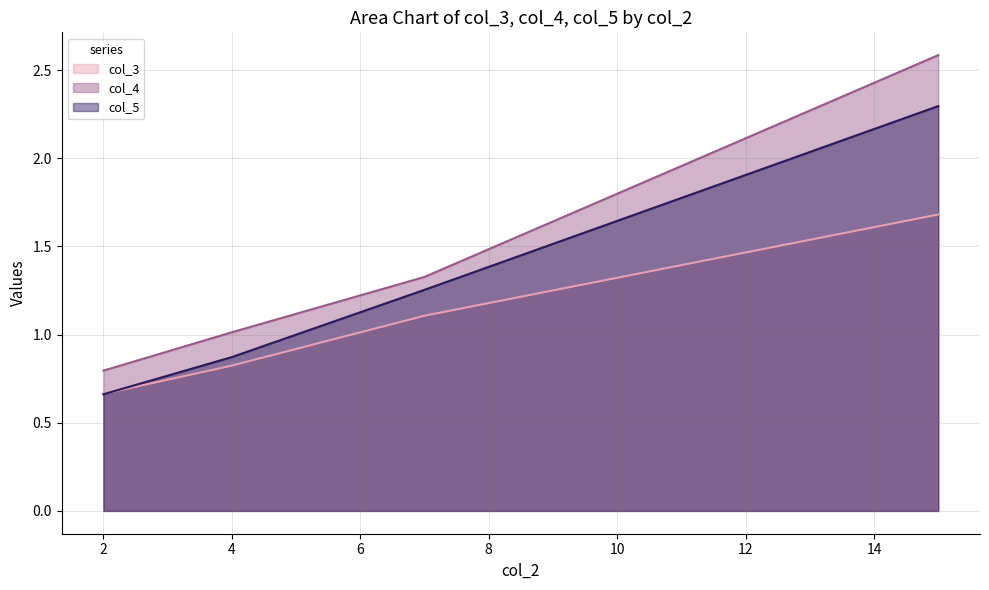

How many data points does each series have?

4